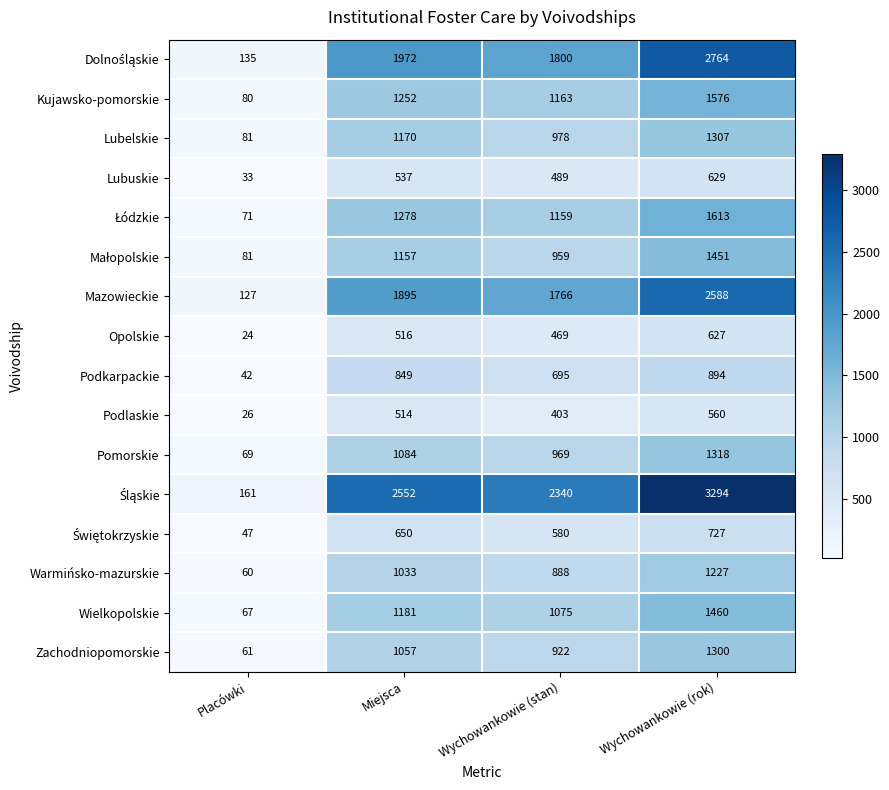

The Mazowieckie series shows 209 at Placówki. True or false?

False